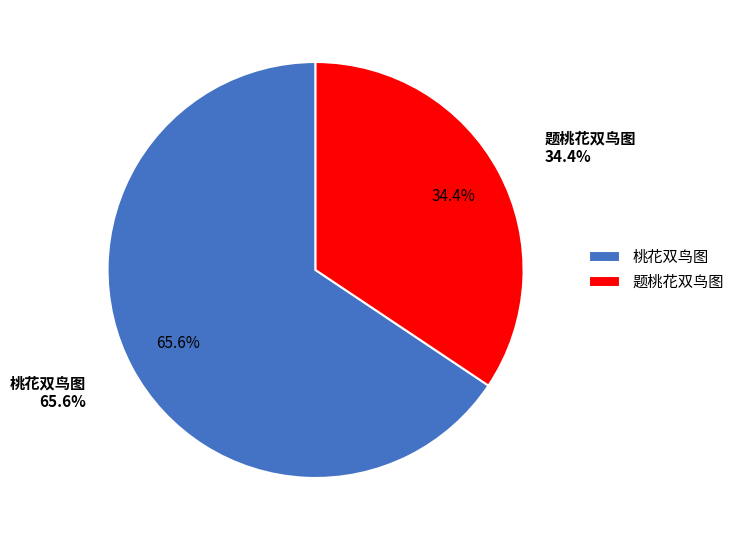

To the nearest percent, what is the difference between the 桃花双鸟图 and 题桃花双鸟图 slice percentages?

31%